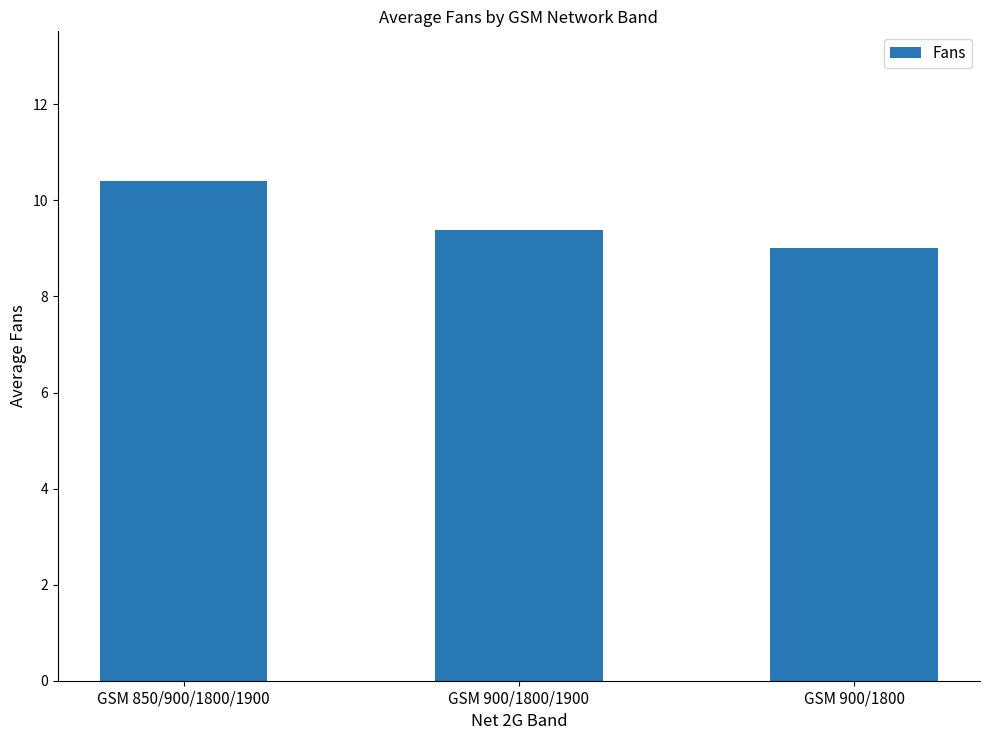

List the labels in order of value, largest first.

GSM 850/900/1800/1900, GSM 900/1800/1900, GSM 900/1800